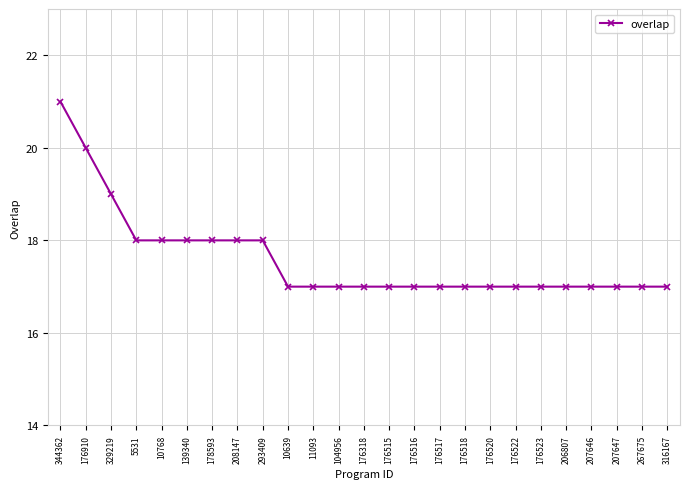

What is the label of the 12th point from the left?

104956